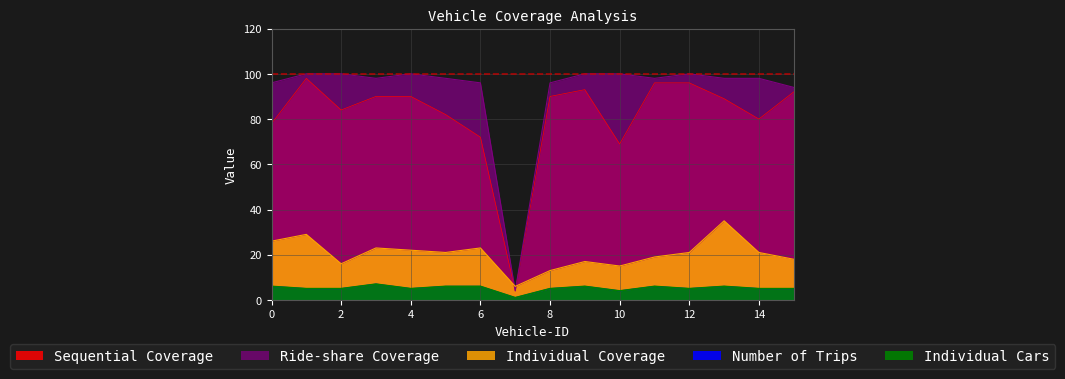

What is the value of the Individual Cars point at the 3rd from the left?

5